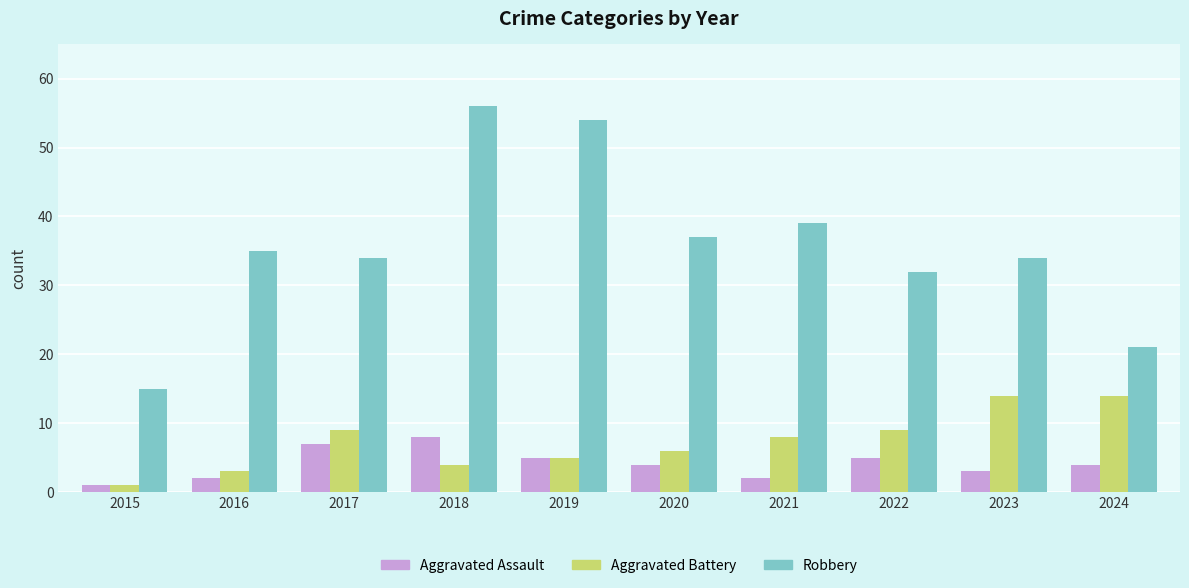

At which category is the sum across all series the highest?

2018